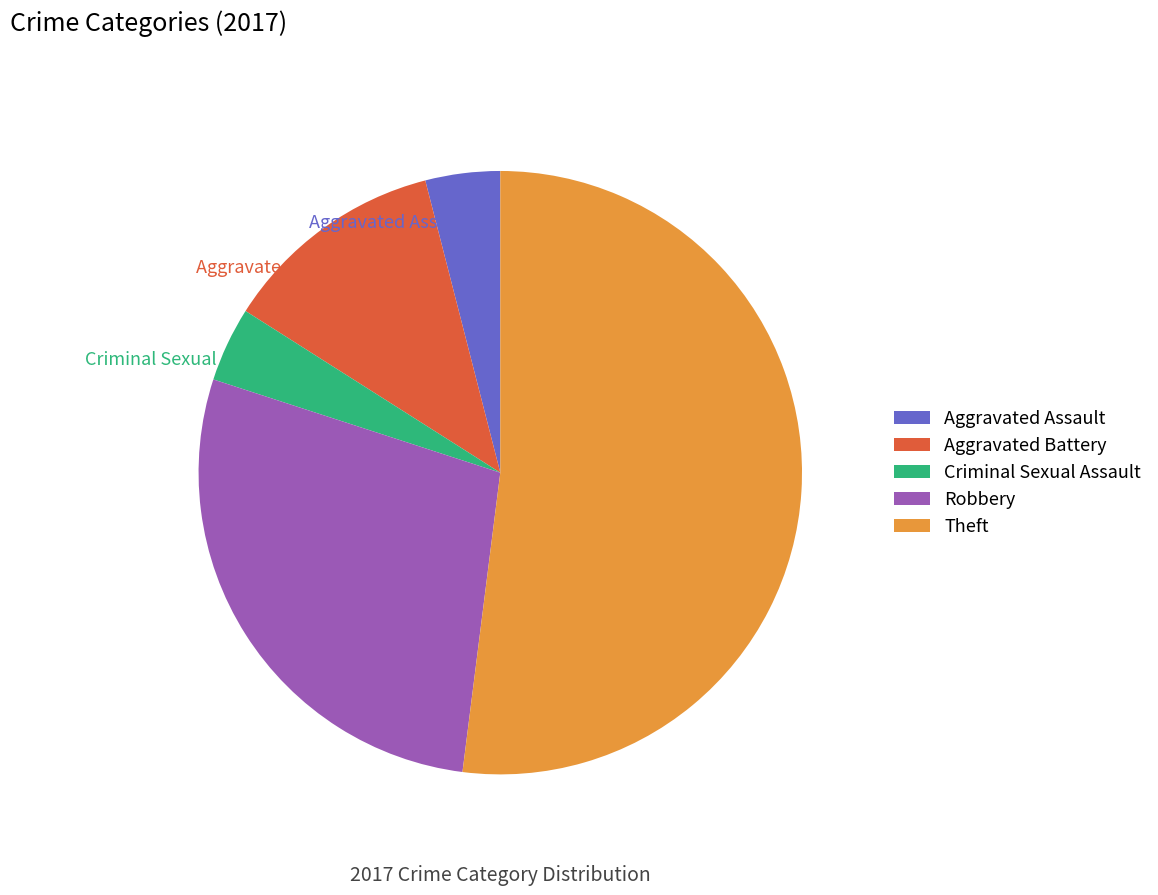

What is the majority slice?

Theft